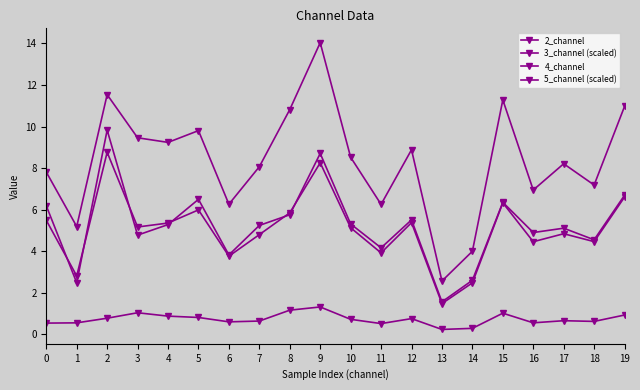

What is the approximate value of 4_channel at 4?

9.2